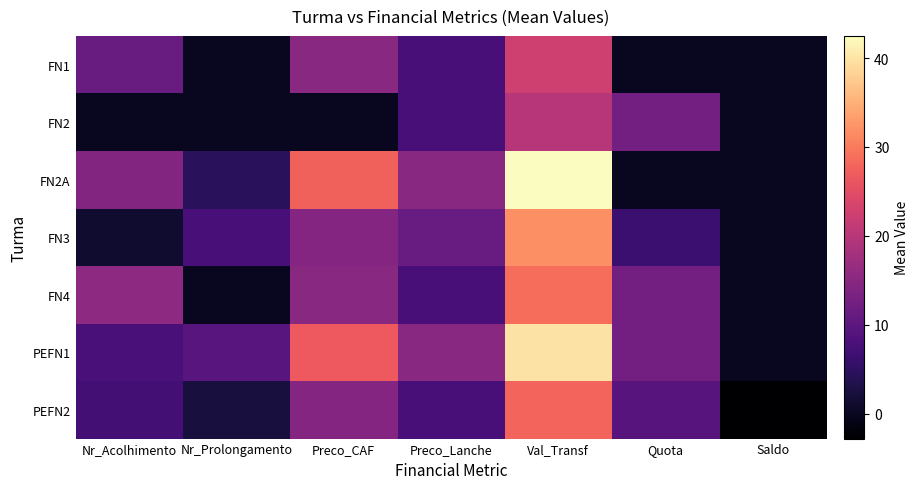

Between Preco_Lanche and Saldo, which is larger?

Preco_Lanche